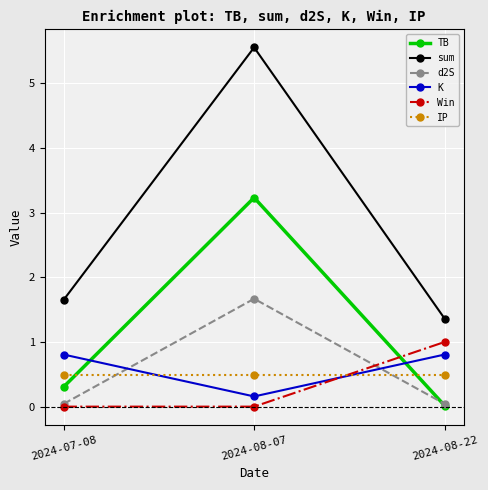

What is the difference between the maximum and minimum values in the Win series?

1.0